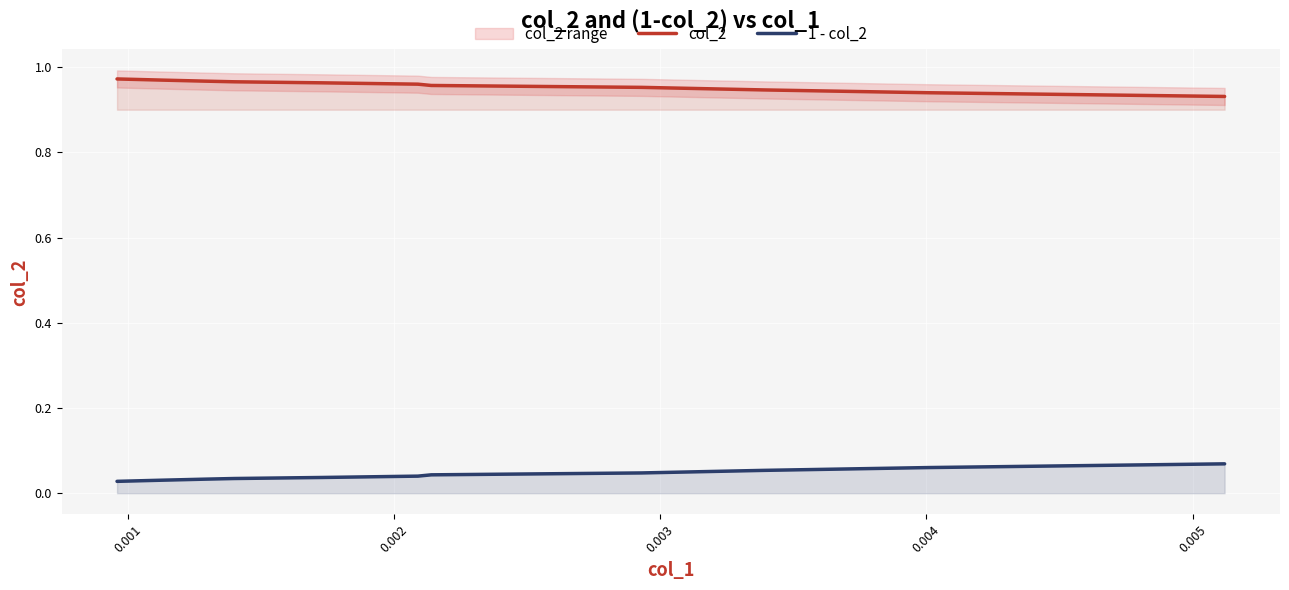

Which series has the largest range (max minus min)?

col_2